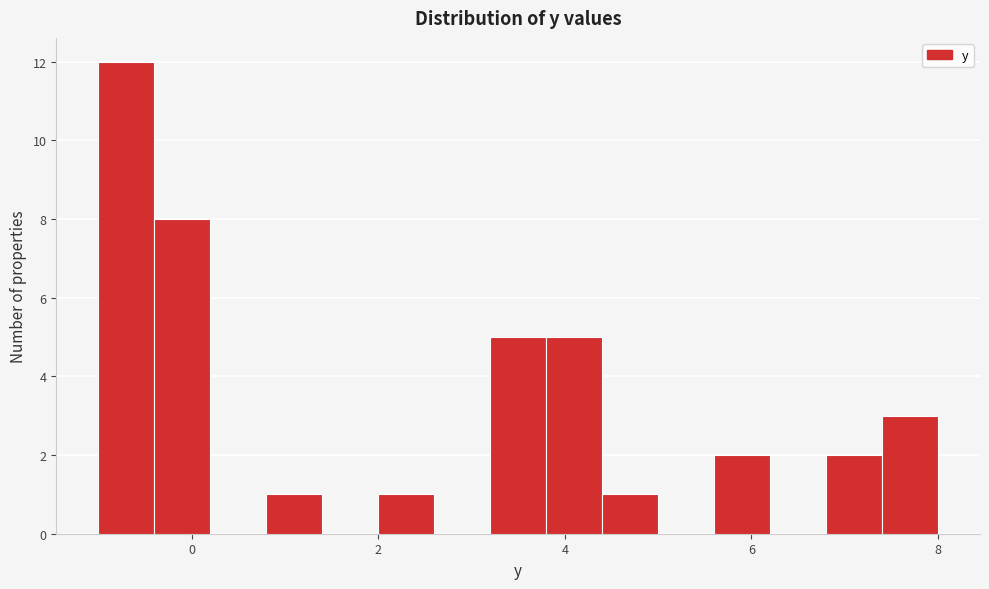

Around what value on the x-axis is the tallest bar? Give the approximate position of its centre, as read against the axis.

-0.6